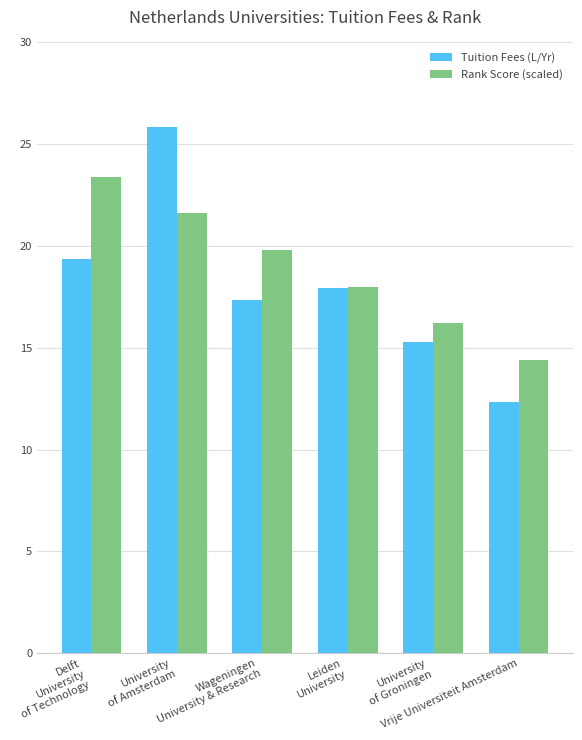

True or false: Rank Score (scaled) has a value of 19.8 at Wageningen
University & Research.

True